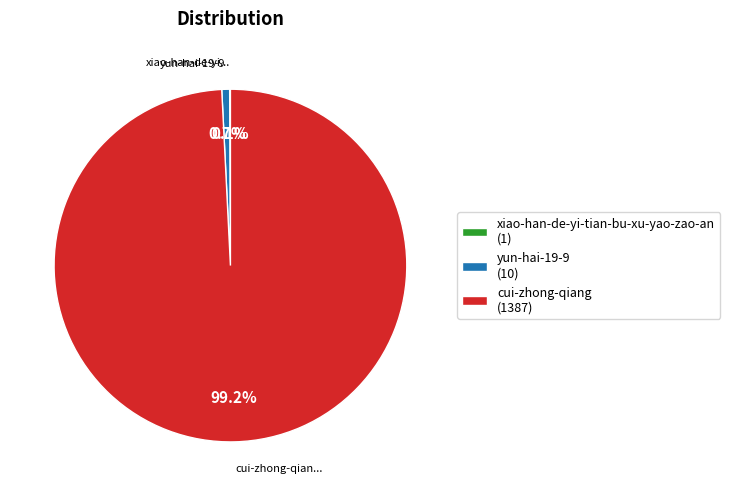

Which category has the biggest portion of the pie?

cui-zhong-qiang (1387)